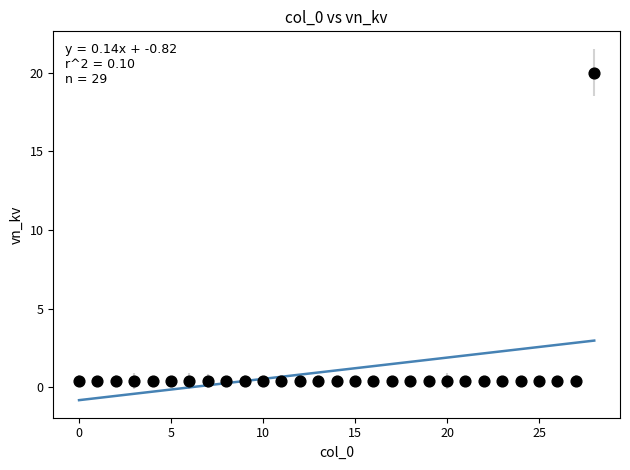

What is the range of Y values (max minus min)?

19.6